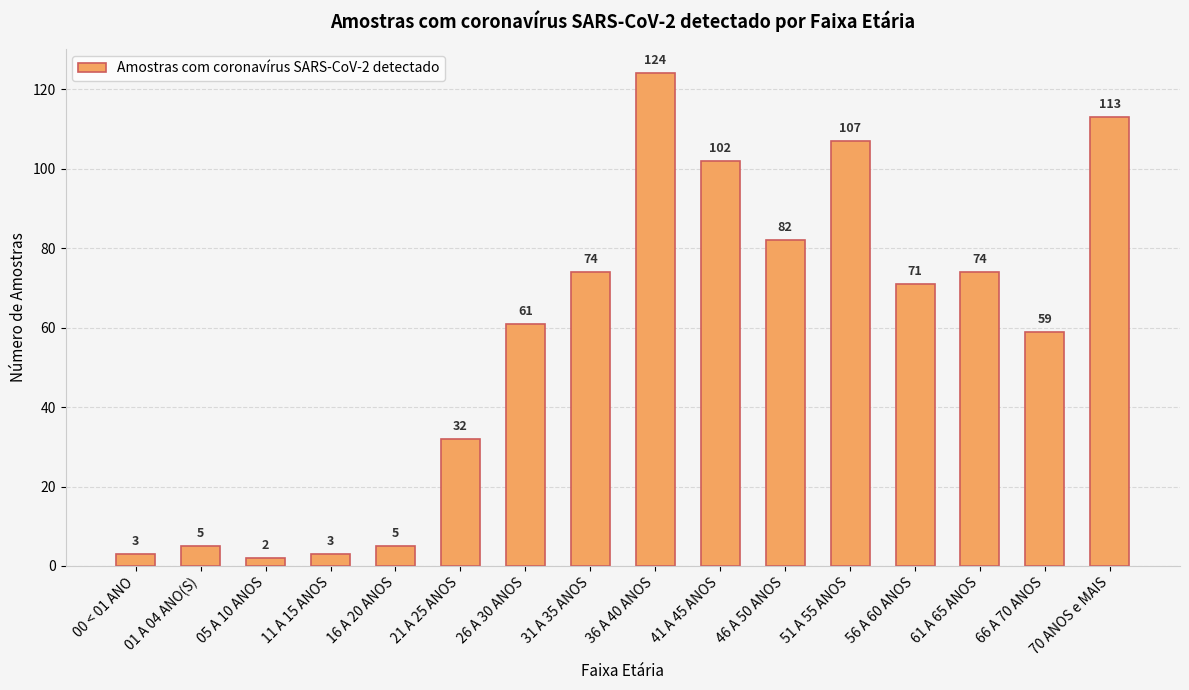

Approximately how many times larger is the value at 51 A 55 ANOS compared to 61 A 65 ANOS?

1.4